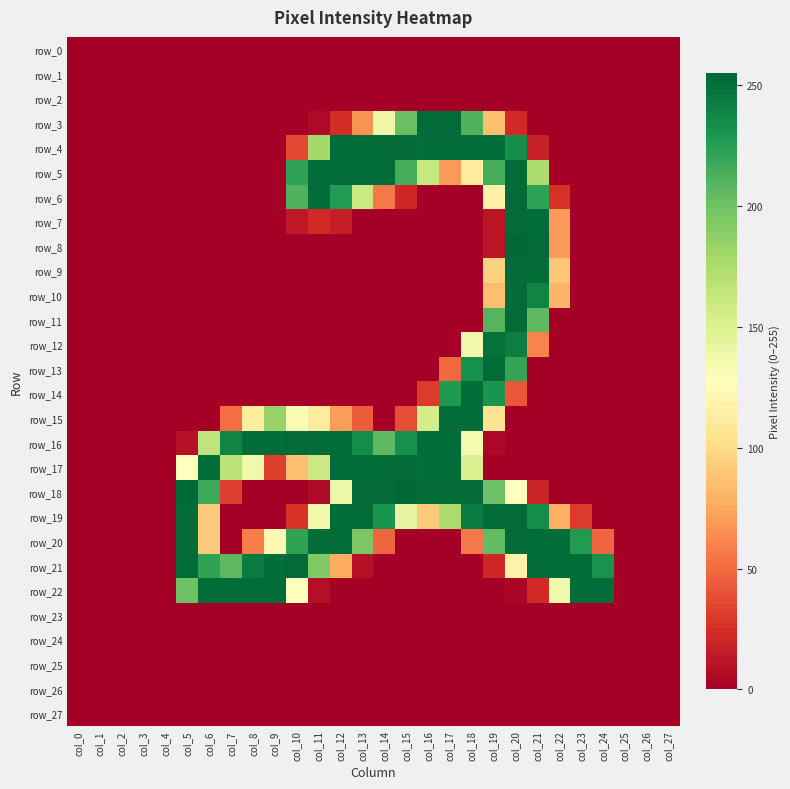

Reading left to right, list all the values displayed in this chart.

row_0: 0	0	0	0	0	0	0	0	0	0	0	0	0	0	0	0	0	0	0	0	0	0	0	0	0	0	0	0
row_1: 0	0	0	0	0	0	0	0	0	0	0	0	0	0	0	0	0	0	0	0	0	0	0	0	0	0	0	0
row_2: 0	0	0	0	0	0	0	0	0	0	0	0	0	0	0	0	0	0	0	0	0	0	0	0	0	0	0	0
row_3: 0	0	0	0	0	0	0	0	0	0	0	5	24	66	138	202	253	253	211	86	22	0	0	0	0	0	0	0
row_4: 0	0	0	0	0	0	0	0	0	0	36	178	252	252	252	253	252	252	252	252	234	17	0	0	0	0	0	0
row_5: 0	0	0	0	0	0	0	0	0	0	222	252	252	252	252	215	162	69	111	215	253	175	0	0	0	0	0	0
row_6: 0	0	0	0	0	0	0	0	0	0	211	252	227	160	56	21	0	0	0	116	253	223	25	0	0	0	0	0
row_7: 0	0	0	0	0	0	0	0	0	0	13	22	16	0	0	0	0	0	0	11	253	252	69	0	0	0	0	0
row_8: 0	0	0	0	0	0	0	0	0	0	0	0	0	0	0	0	0	0	0	11	255	253	69	0	0	0	0	0
row_9: 0	0	0	0	0	0	0	0	0	0	0	0	0	0	0	0	0	0	0	95	253	252	90	0	0	0	0	0
row_10: 0	0	0	0	0	0	0	0	0	0	0	0	0	0	0	0	0	0	0	85	253	240	81	0	0	0	0	0
row_11: 0	0	0	0	0	0	0	0	0	0	0	0	0	0	0	0	0	0	0	210	253	206	0	0	0	0	0	0
row_12: 0	0	0	0	0	0	0	0	0	0	0	0	0	0	0	0	0	0	136	250	243	60	0	0	0	0	0	0
row_13: 0	0	0	0	0	0	0	0	0	0	0	0	0	0	0	0	0	49	233	253	221	0	0	0	0	0	0	0
row_14: 0	0	0	0	0	0	0	0	0	0	0	0	0	0	0	0	30	228	252	231	42	0	0	0	0	0	0	0
row_15: 0	0	0	0	0	0	0	51	112	184	132	111	70	44	0	38	155	252	252	106	0	0	0	0	0	0	0	0
row_16: 0	0	0	0	0	9	166	240	252	252	253	252	252	236	207	233	252	252	134	4	0	0	0	0	0	0	0	0
row_17: 0	0	0	0	0	128	252	168	137	32	86	158	252	252	252	253	252	252	150	0	0	0	0	0	0	0	0	0
row_18: 0	0	0	0	0	255	218	32	0	0	0	5	138	253	253	255	253	253	253	201	128	19	0	0	0	0	0	0
row_19: 0	0	0	0	0	253	92	0	0	0	26	136	252	252	231	144	92	175	244	252	253	236	78	30	0	0	0	0
row_20: 0	0	0	0	0	253	92	0	57	122	222	252	252	195	48	0	0	0	56	205	253	252	252	227	48	0	0	0
row_21: 0	0	0	0	0	253	223	207	244	252	253	193	77	9	0	0	0	0	0	21	117	252	252	252	232	0	0	0
row_22: 0	0	0	0	0	201	252	252	252	252	128	8	0	0	0	0	0	0	0	0	3	22	137	252	252	0	0	0
row_23: 0	0	0	0	0	0	0	0	0	0	0	0	0	0	0	0	0	0	0	0	0	0	0	0	0	0	0	0
row_24: 0	0	0	0	0	0	0	0	0	0	0	0	0	0	0	0	0	0	0	0	0	0	0	0	0	0	0	0
row_25: 0	0	0	0	0	0	0	0	0	0	0	0	0	0	0	0	0	0	0	0	0	0	0	0	0	0	0	0
row_26: 0	0	0	0	0	0	0	0	0	0	0	0	0	0	0	0	0	0	0	0	0	0	0	0	0	0	0	0
row_27: 0	0	0	0	0	0	0	0	0	0	0	0	0	0	0	0	0	0	0	0	0	0	0	0	0	0	0	0